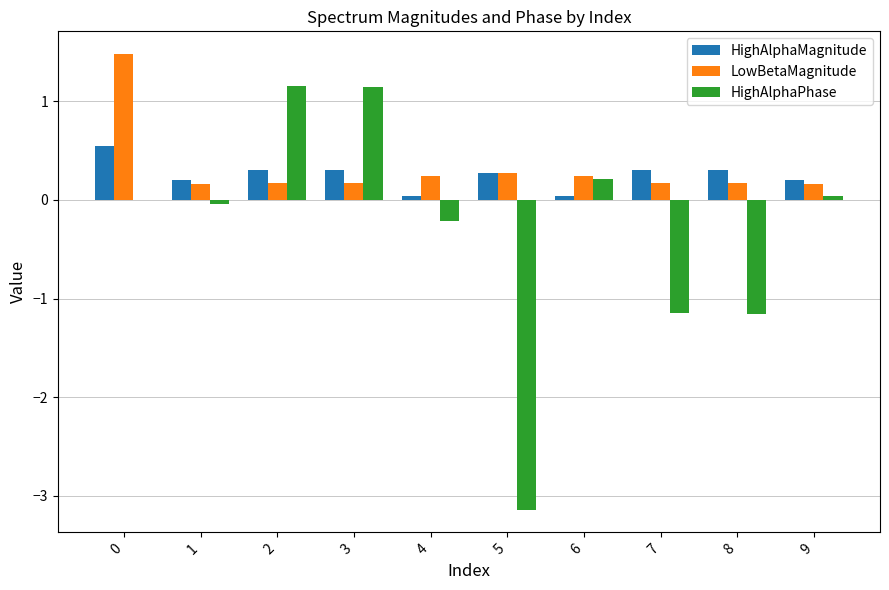

How many data points does each series have?

10